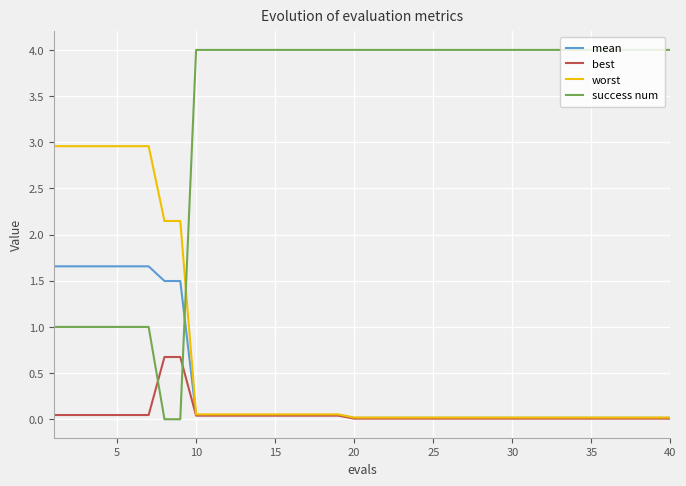

Which series has the largest total across all categories?

success num